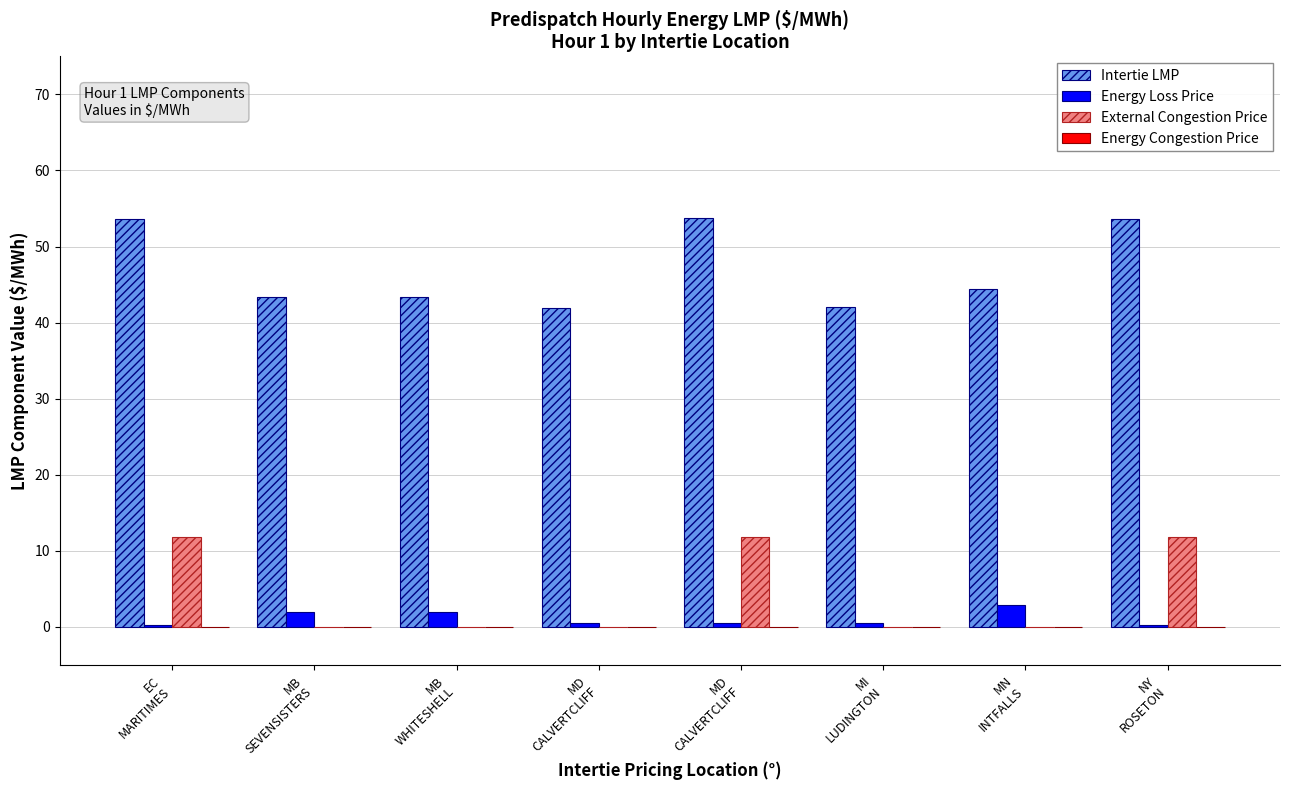

Does the chart contain stacked bars?

No